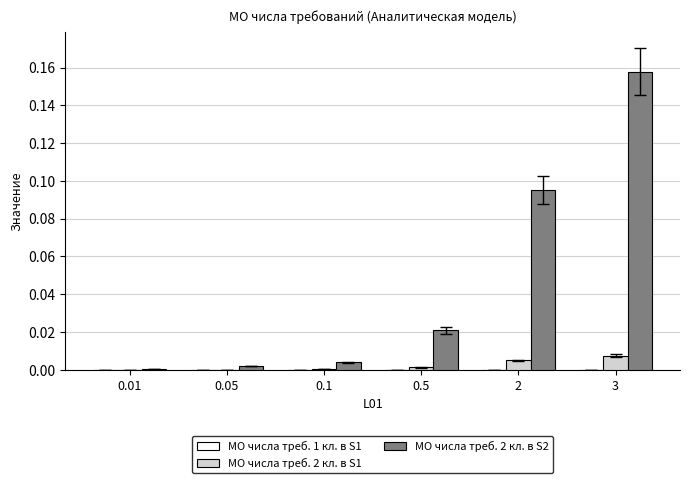

At which category does the chart reach its peak across all series?

3